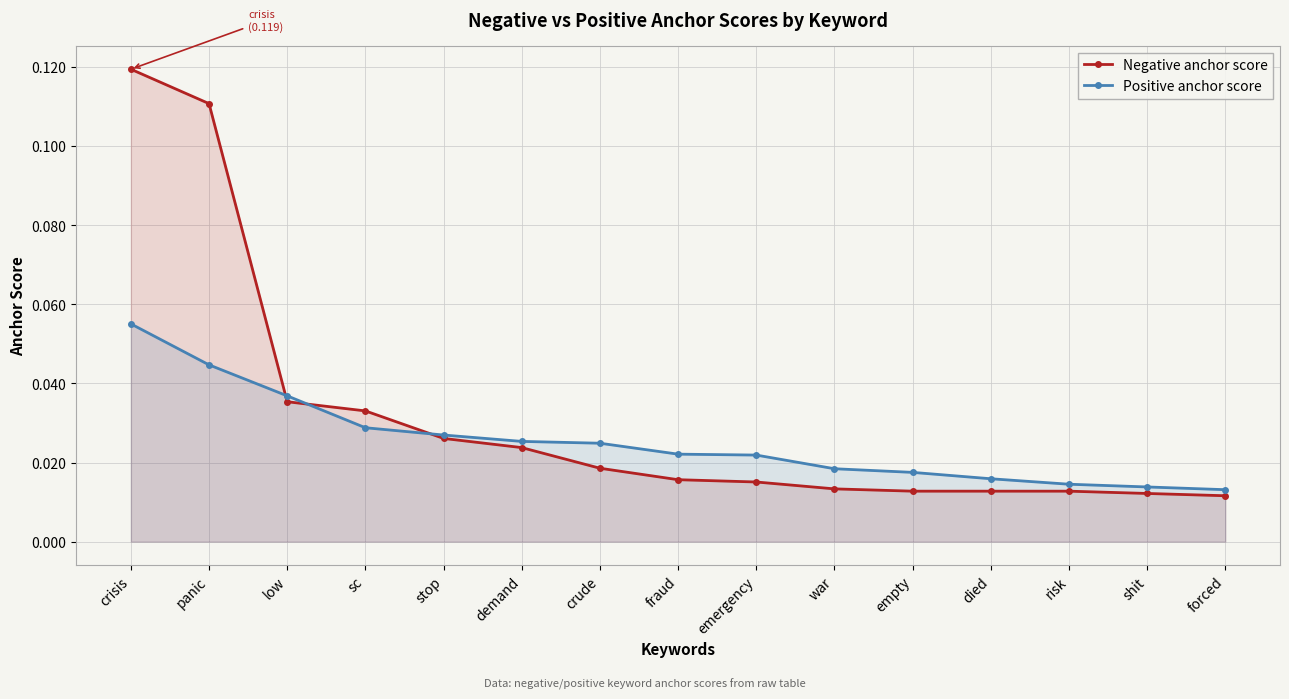

How many Positive anchor score values are between 0 and 1?

15